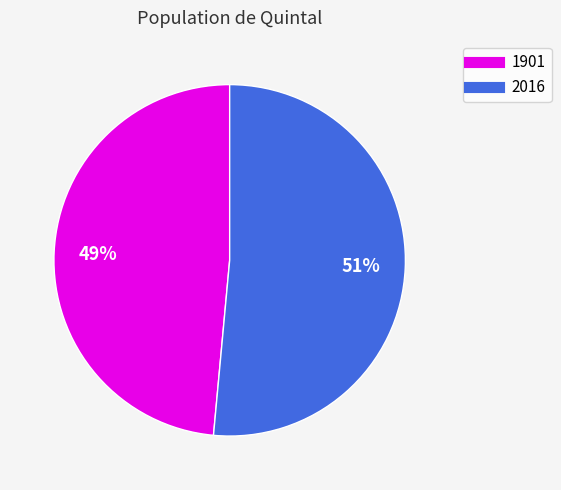

Does any single category account for the majority?

Yes